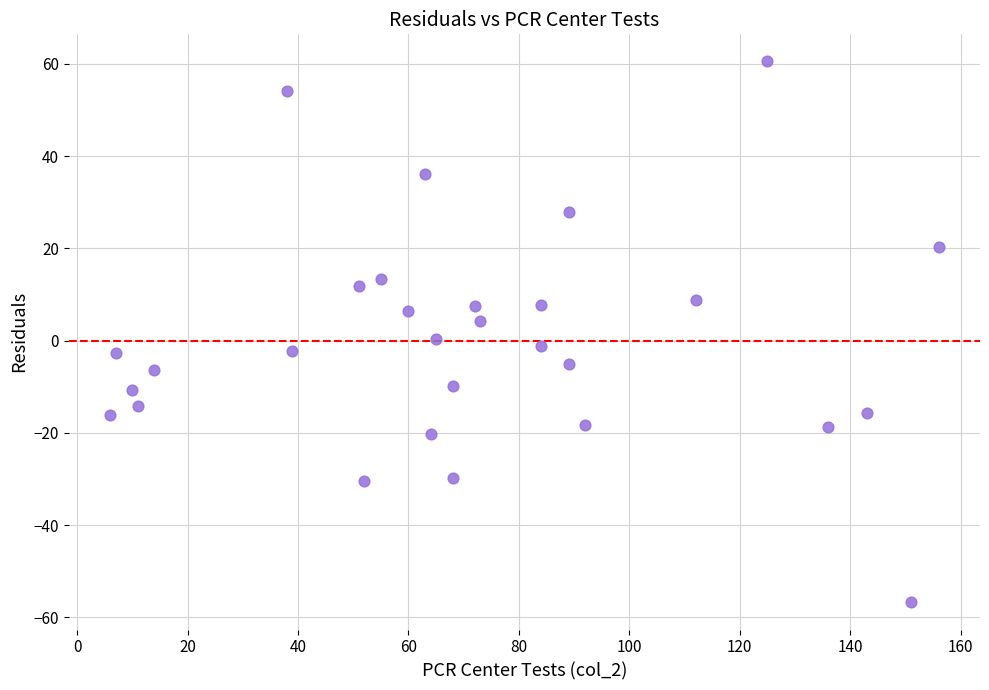

What is the range of X values (max minus min)?

150.0